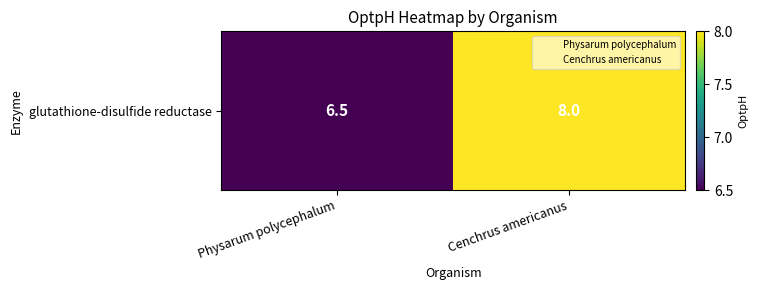

The chart shows a value of 2.5 at Physarum polycephalum. True or false?

False